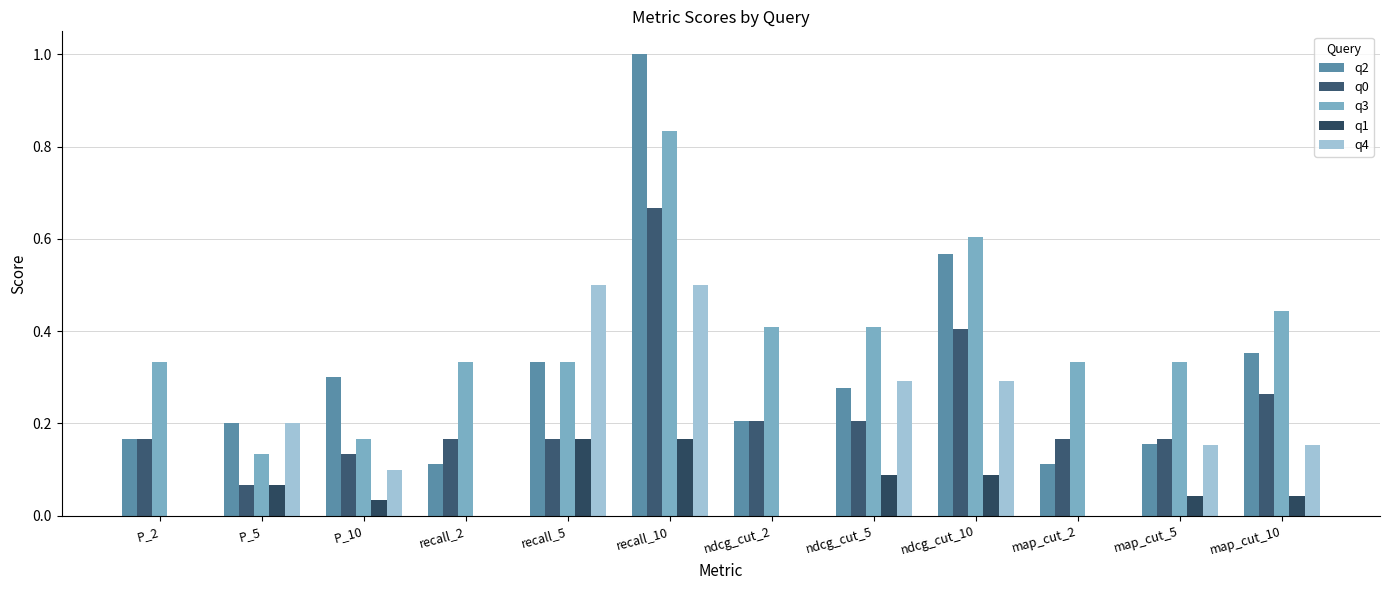

What is the label of the 5th bar from the right?

ndcg_cut_5